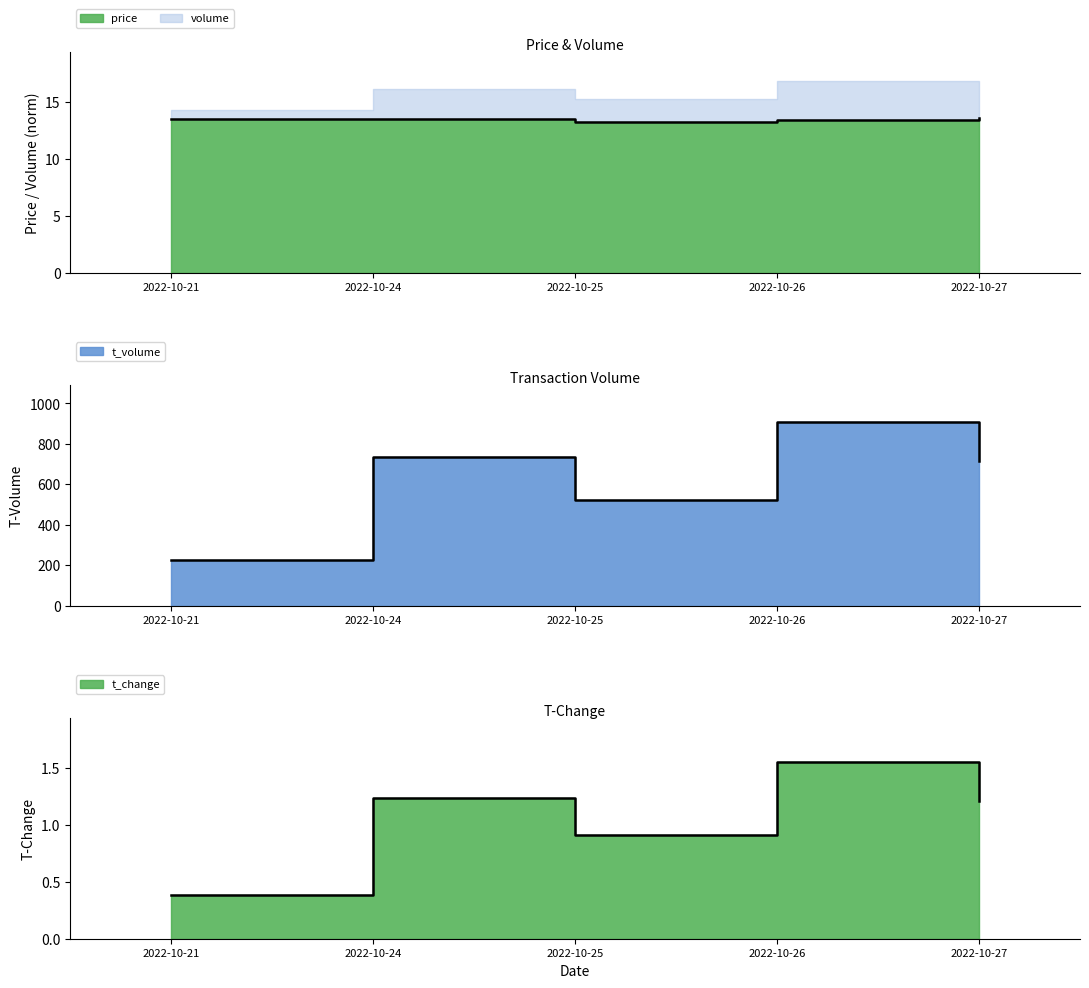

Which series changed the most between 2022-10-21 and 2022-10-27?

t_volume